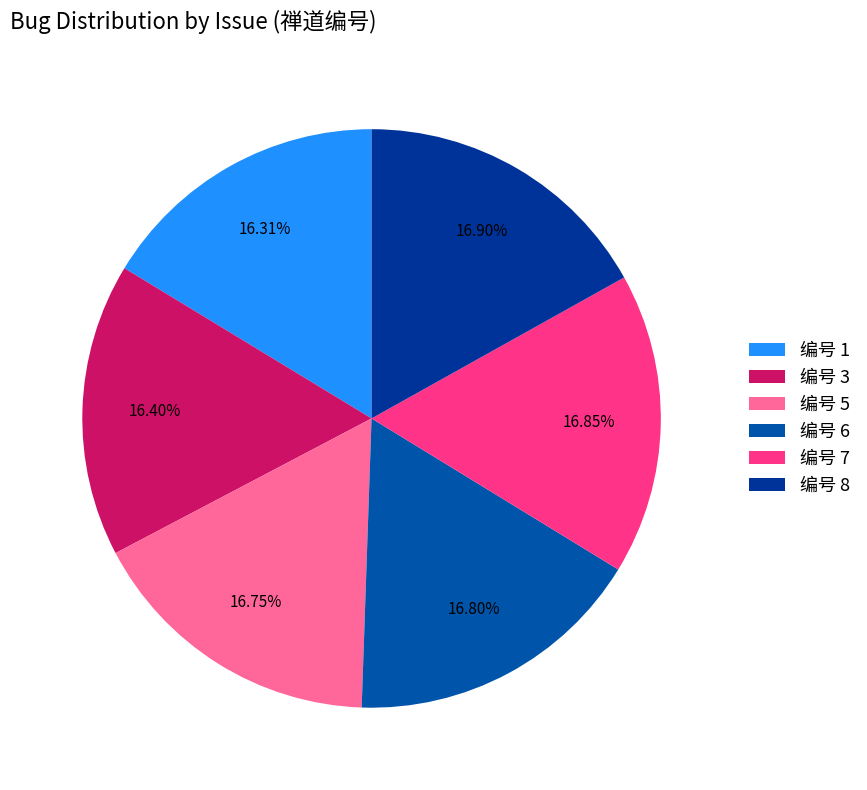

To the nearest percent, what is the average slice percentage?

17%